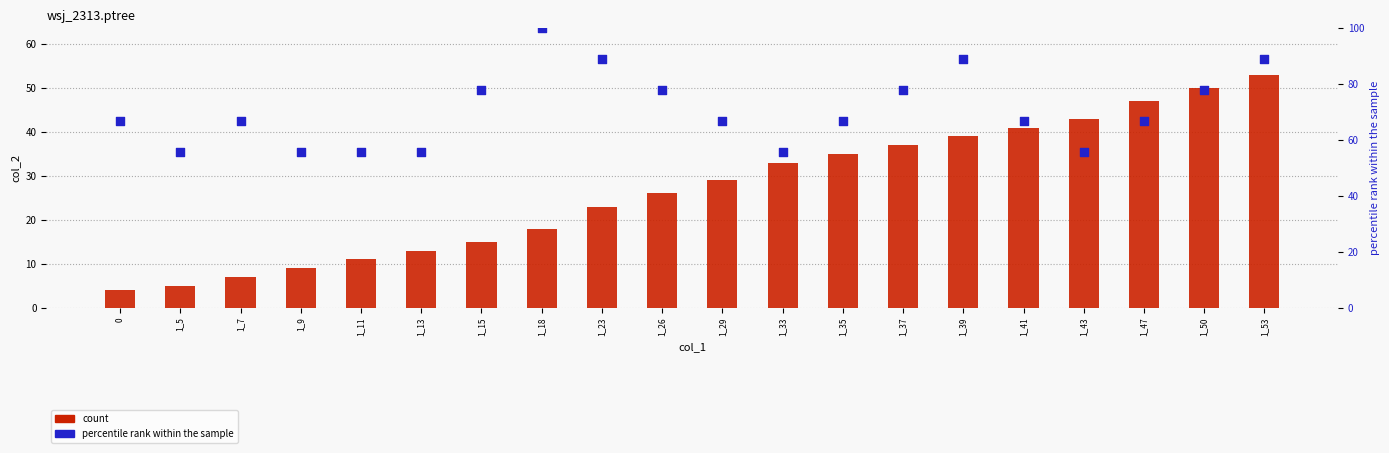

Which series has the largest total across all categories?

percentile rank within the sample